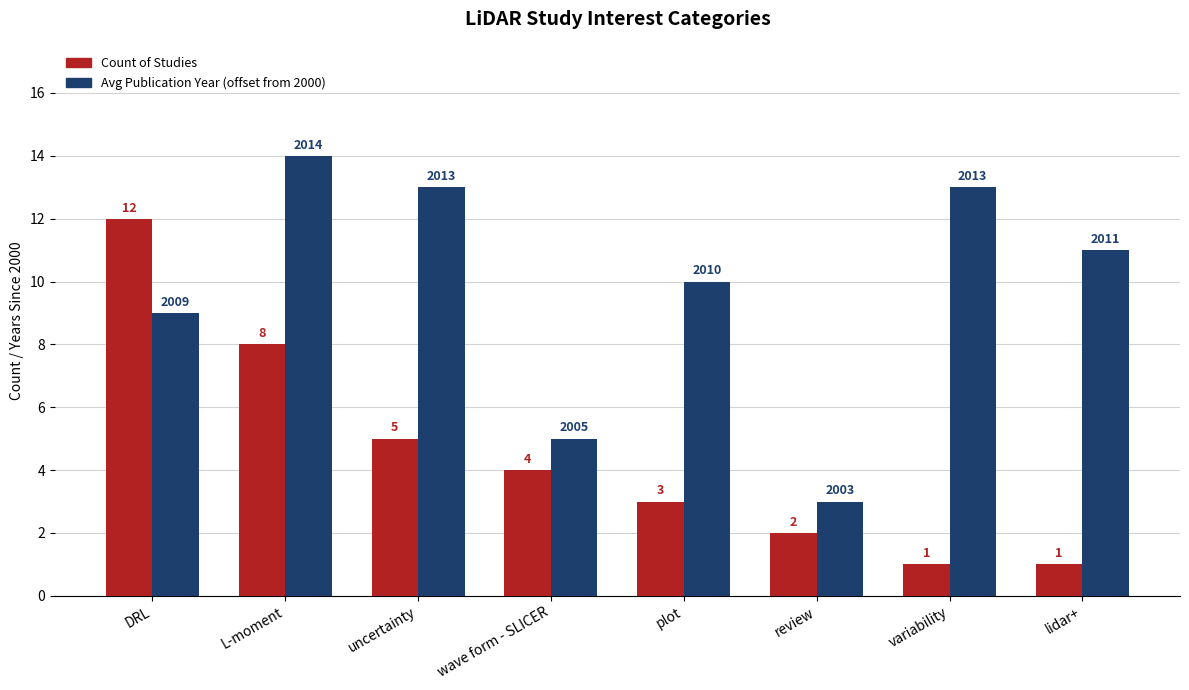

What is the label of the 7th bar from the right?

L-moment